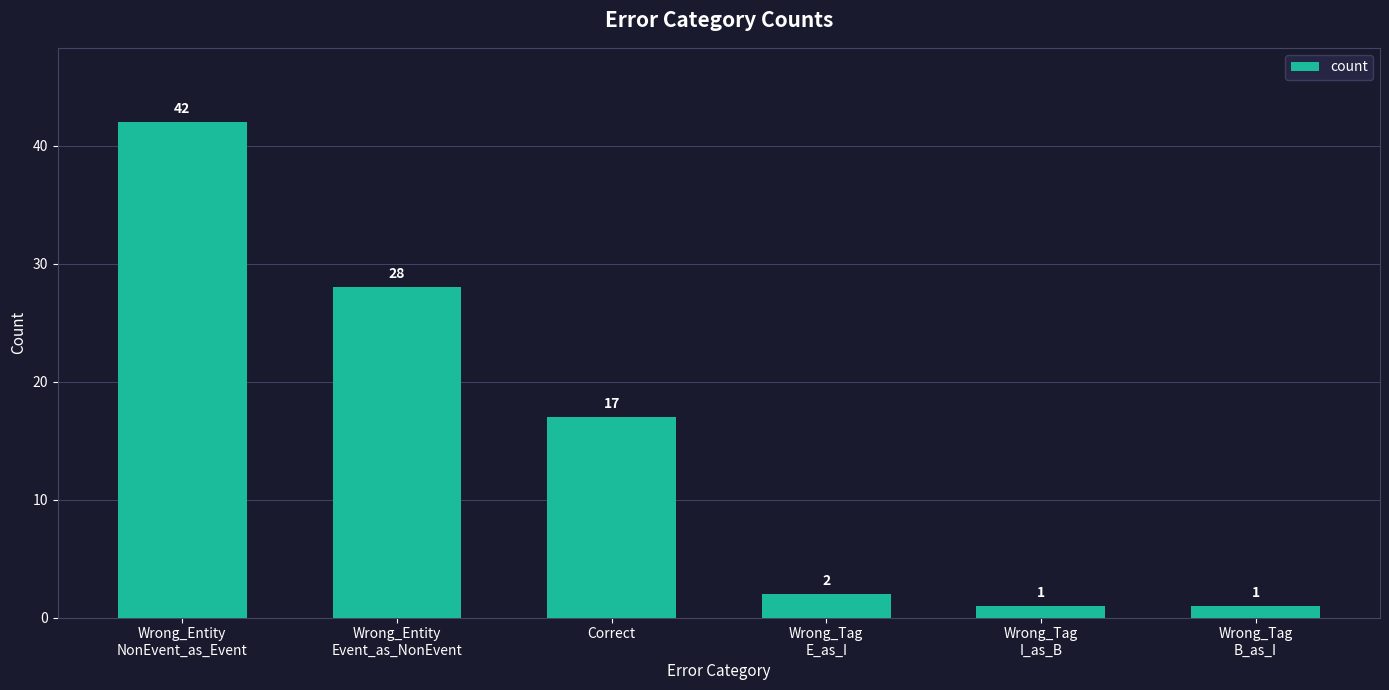

What is the greatest value displayed?

42